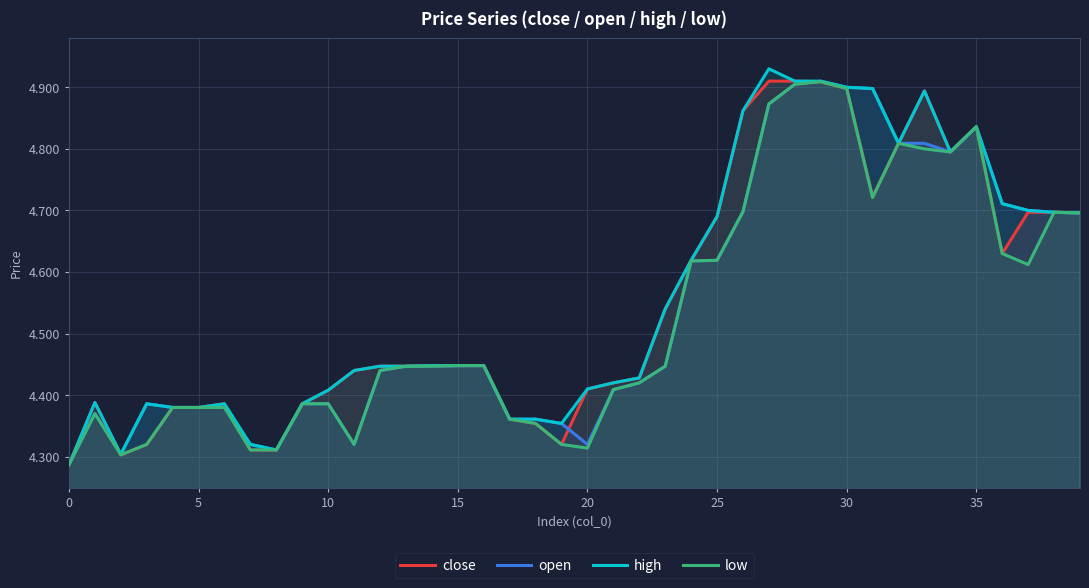

What is the maximum value for close?

4.9